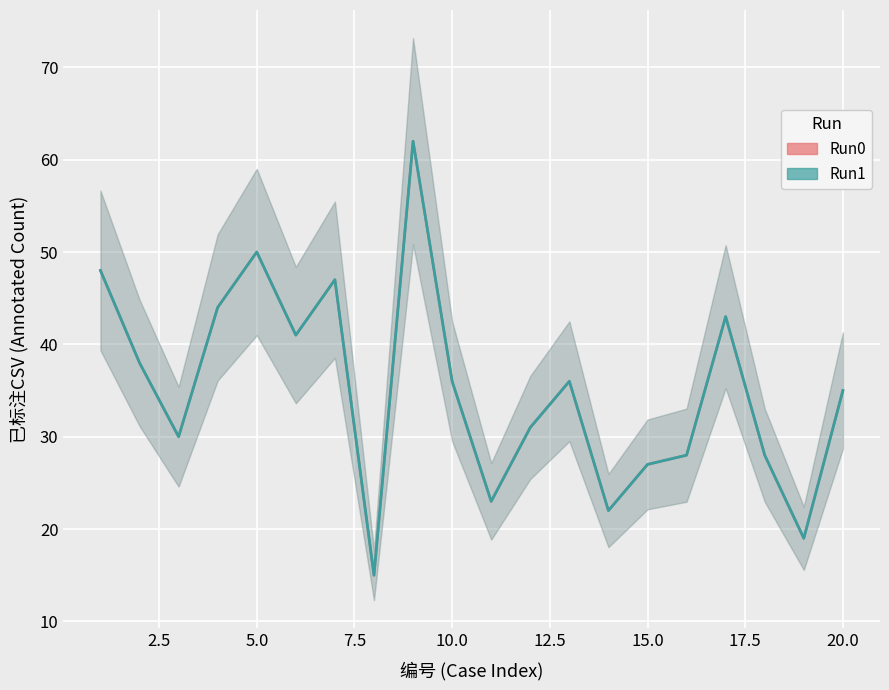

In Run0, how many points are higher than both neighbors (excluding endpoints)?

5